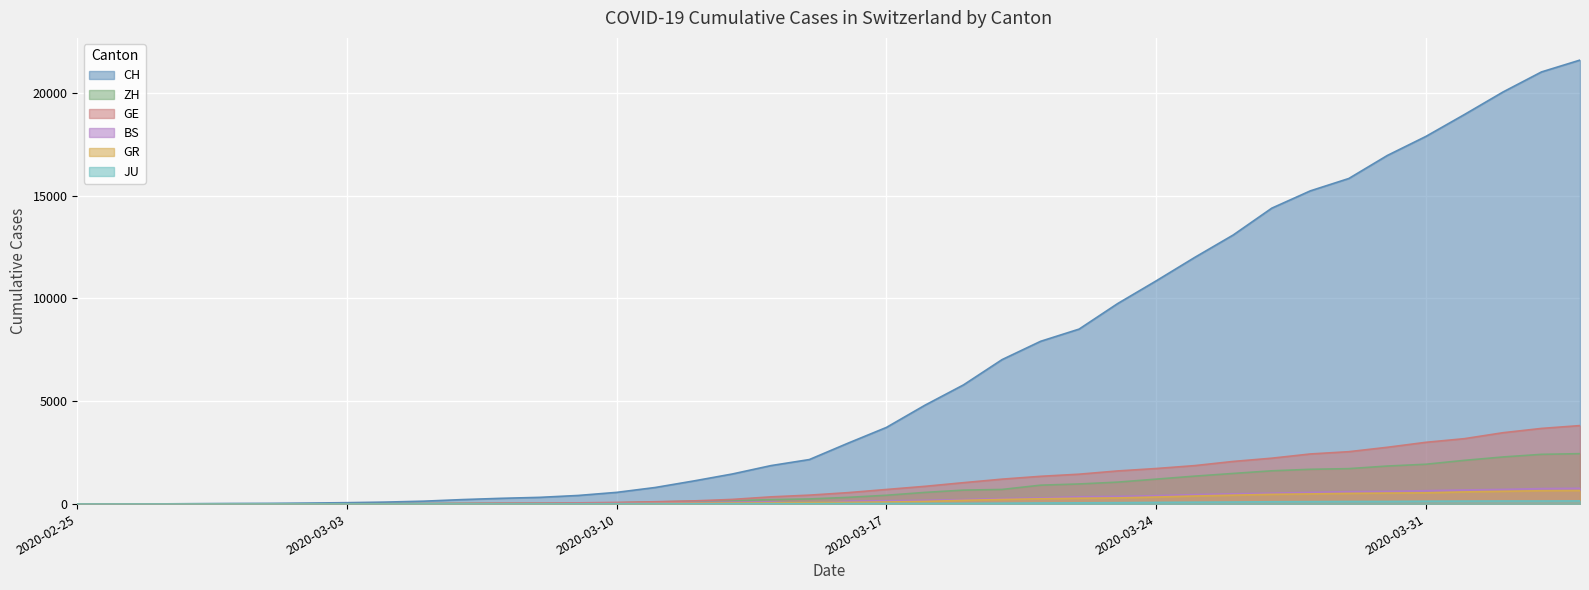

List the labels in order of ZH value, smallest first.

2020-02-25, 2020-02-26, 2020-02-27, 2020-02-28, 2020-02-29, 2020-03-01, 2020-03-02, 2020-03-03, 2020-03-04, 2020-03-05, 2020-03-06, 2020-03-07, 2020-03-08, 2020-03-09, 2020-03-10, 2020-03-11, 2020-03-12, 2020-03-13, 2020-03-14, 2020-03-15, 2020-03-16, 2020-03-17, 2020-03-18, 2020-03-19, 2020-03-20, 2020-03-21, 2020-03-22, 2020-03-23, 2020-03-24, 2020-03-25, 2020-03-26, 2020-03-27, 2020-03-28, 2020-03-29, 2020-03-30, 2020-03-31, 2020-04-01, 2020-04-02, 2020-04-03, 2020-04-04